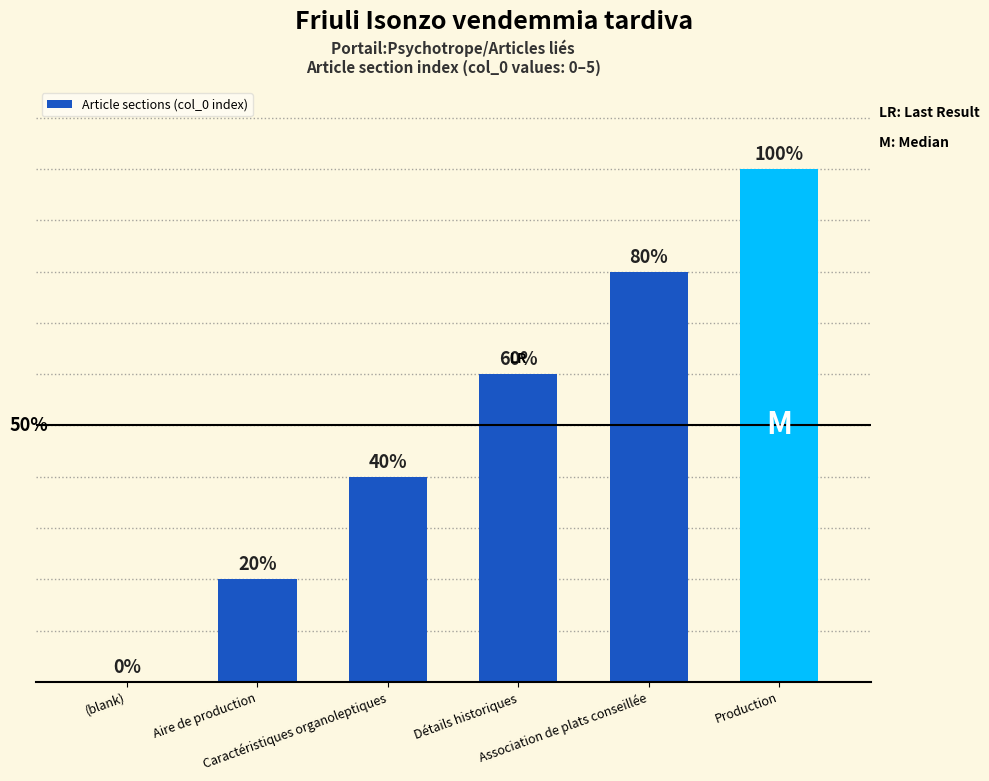

Reading left to right, what are all the values shown in this chart?

(blank)=0	Aire de production=1	Caractéristiques organoleptiques=2	Détails historiques=3	Association de plats conseillée=4	Production=5